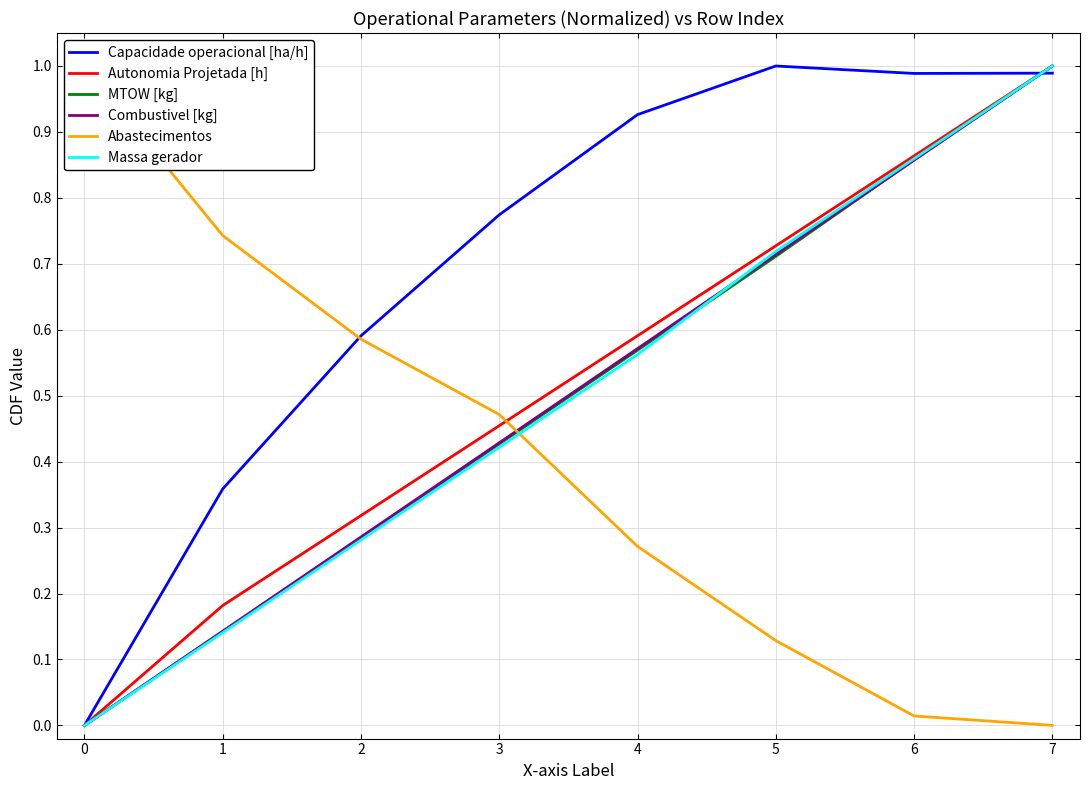

True or false: Autonomia Projetada [h] and Massa gerador cross at least once.

False